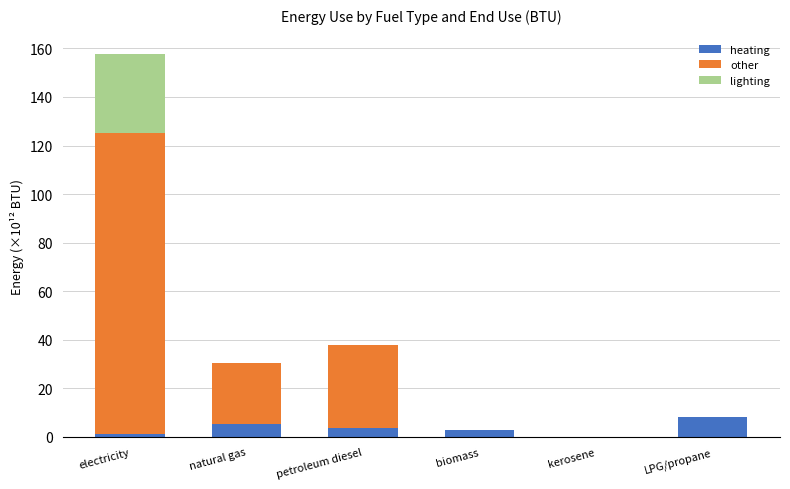

At which category is the sum across all series the highest?

electricity